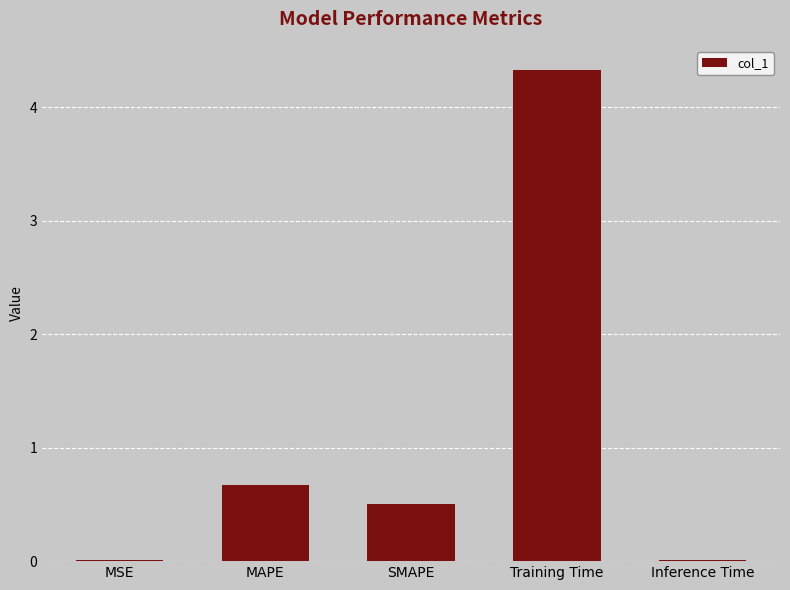

What is the sum of all values?

5.5